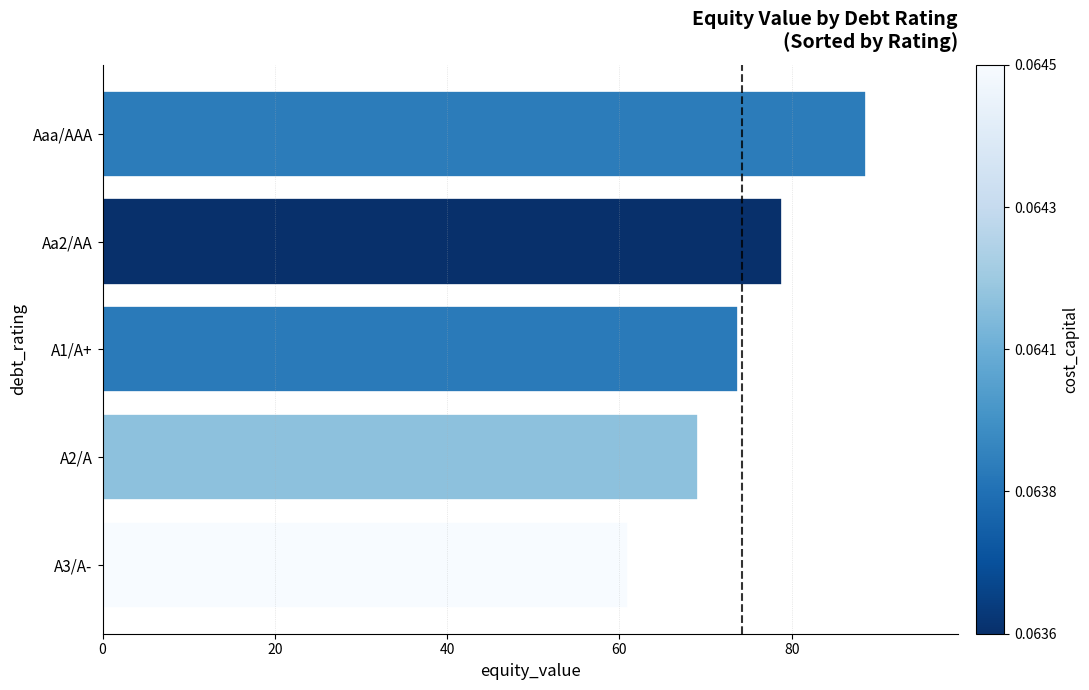

How many distinct data groups are displayed?

1